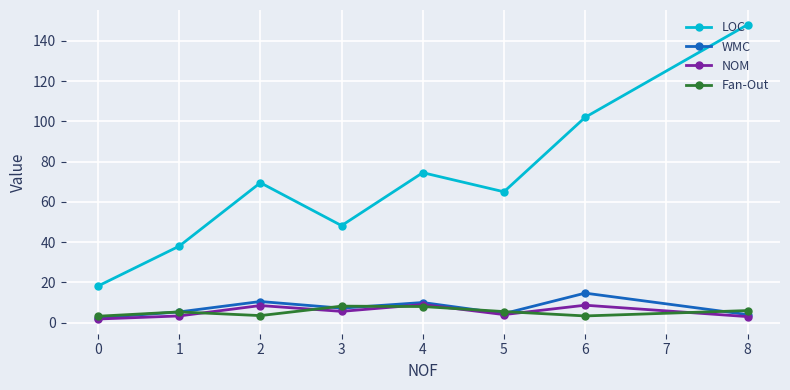

What value does the Fan-Out series have at 0?

3.2